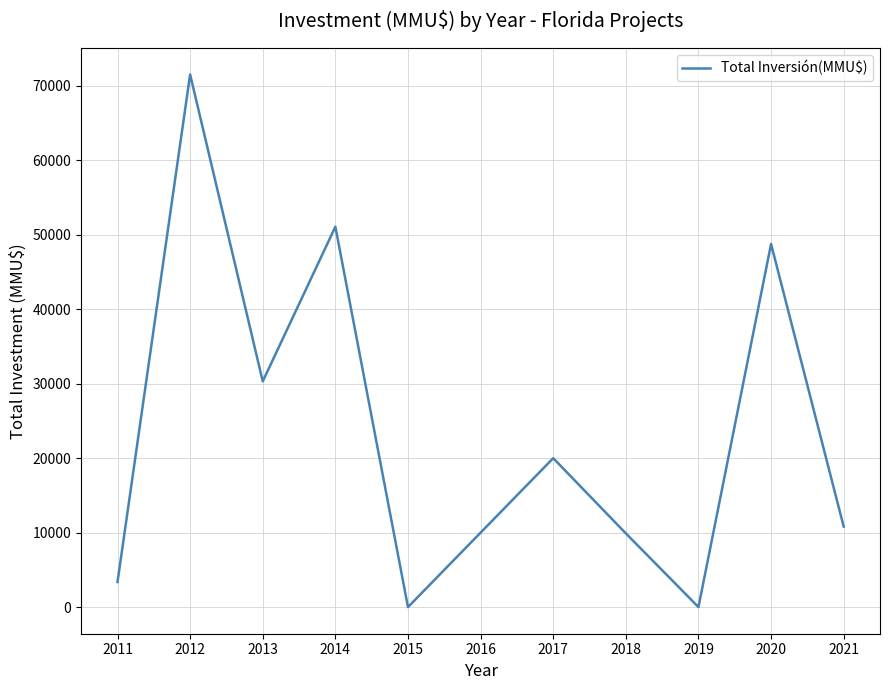

Does the chart display data point markers on the line(s)?

No